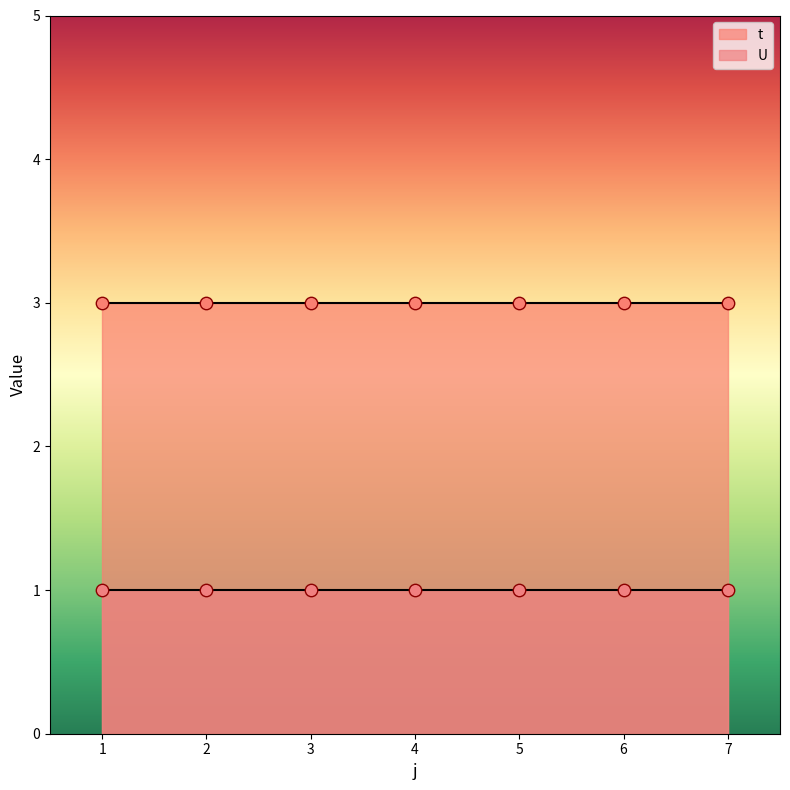

What are all the series names shown in the legend?

t, U